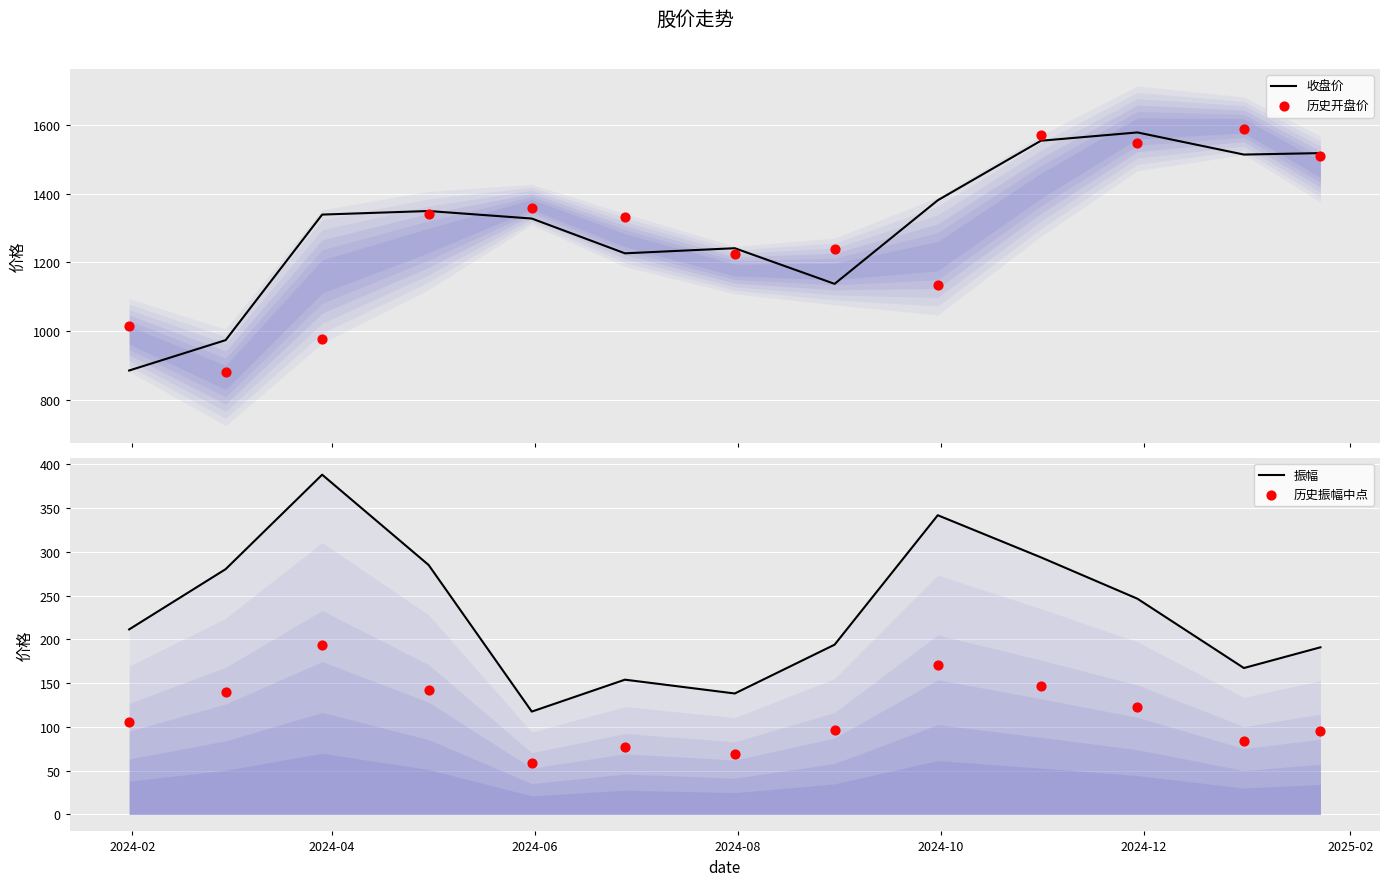

Which series reaches the maximum Y coordinate?

历史开盘价